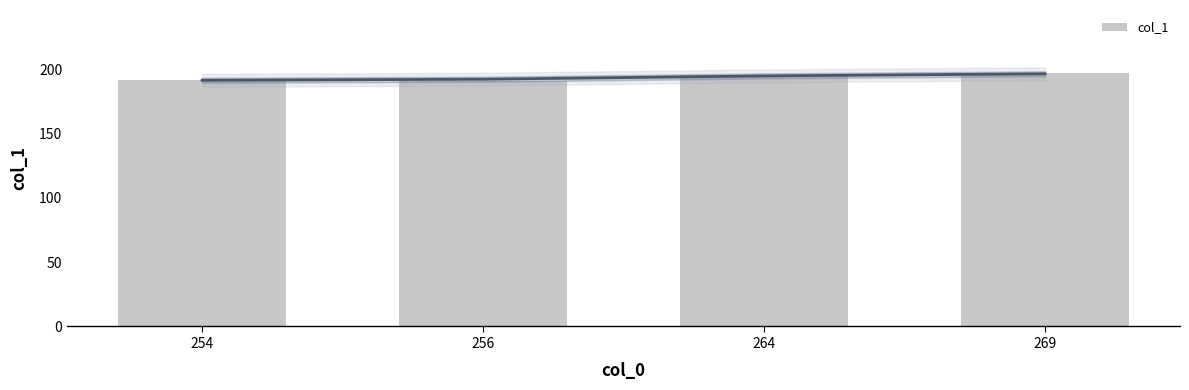

Which has a higher value, 264 or 269?

269